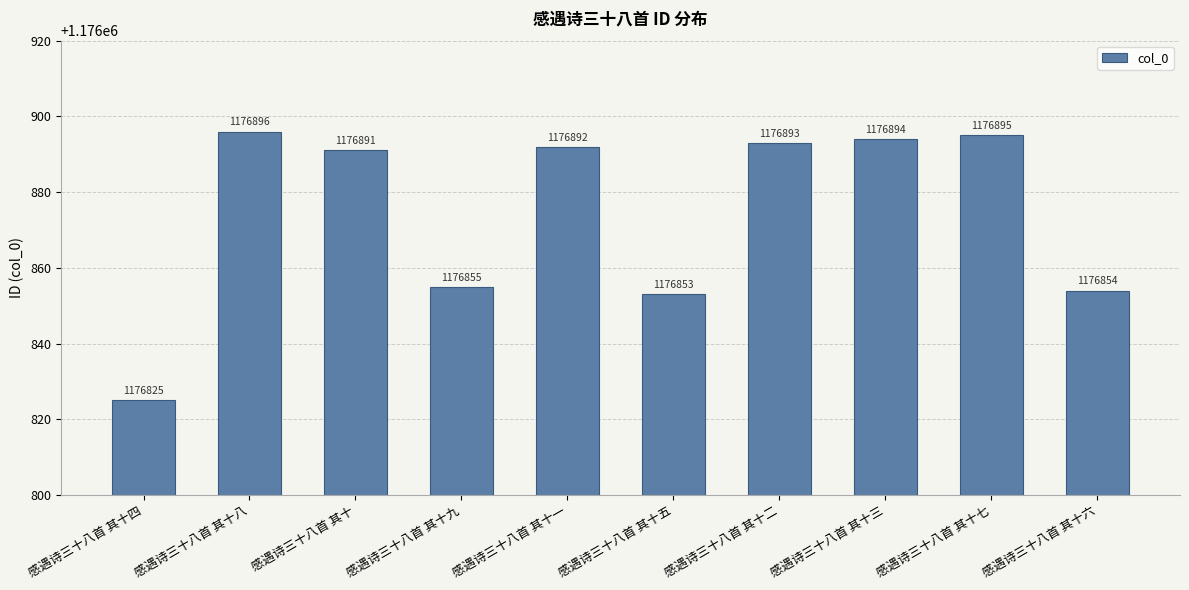

How many distinct data groups are displayed?

1